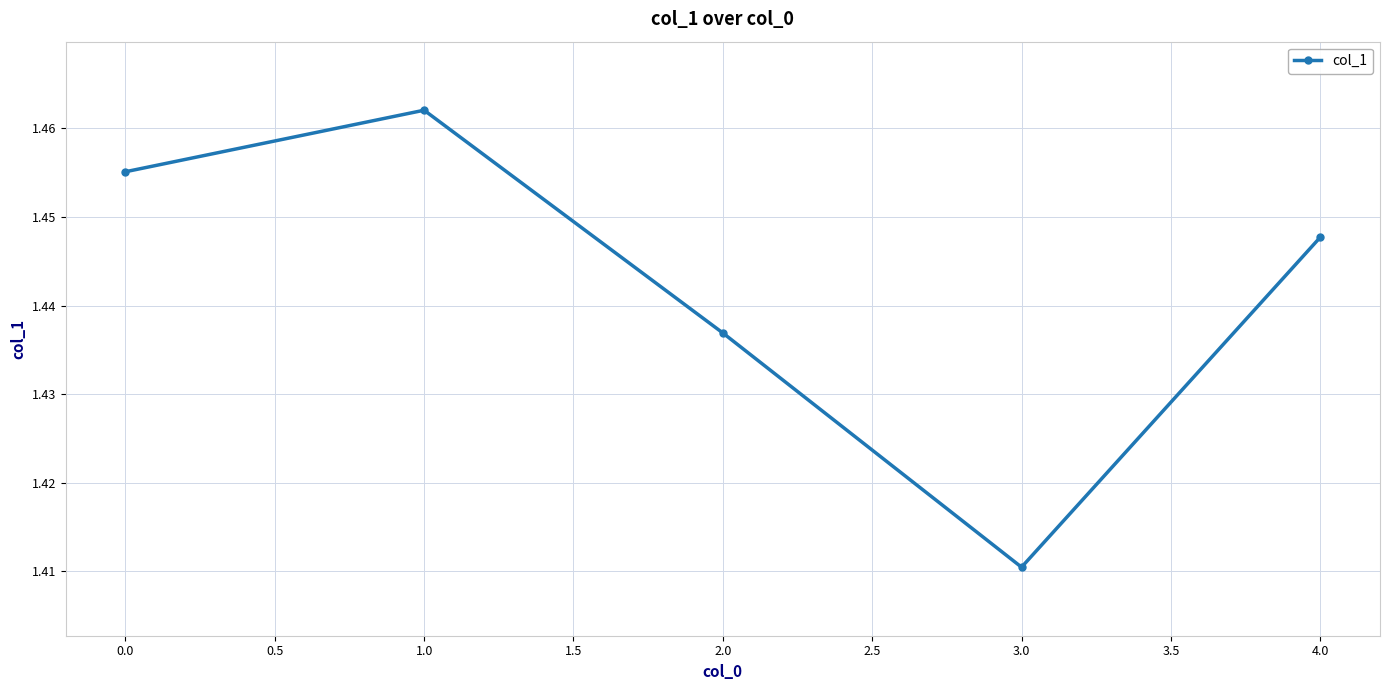

Which has a higher value, 1.0 or 0.0?

1.0